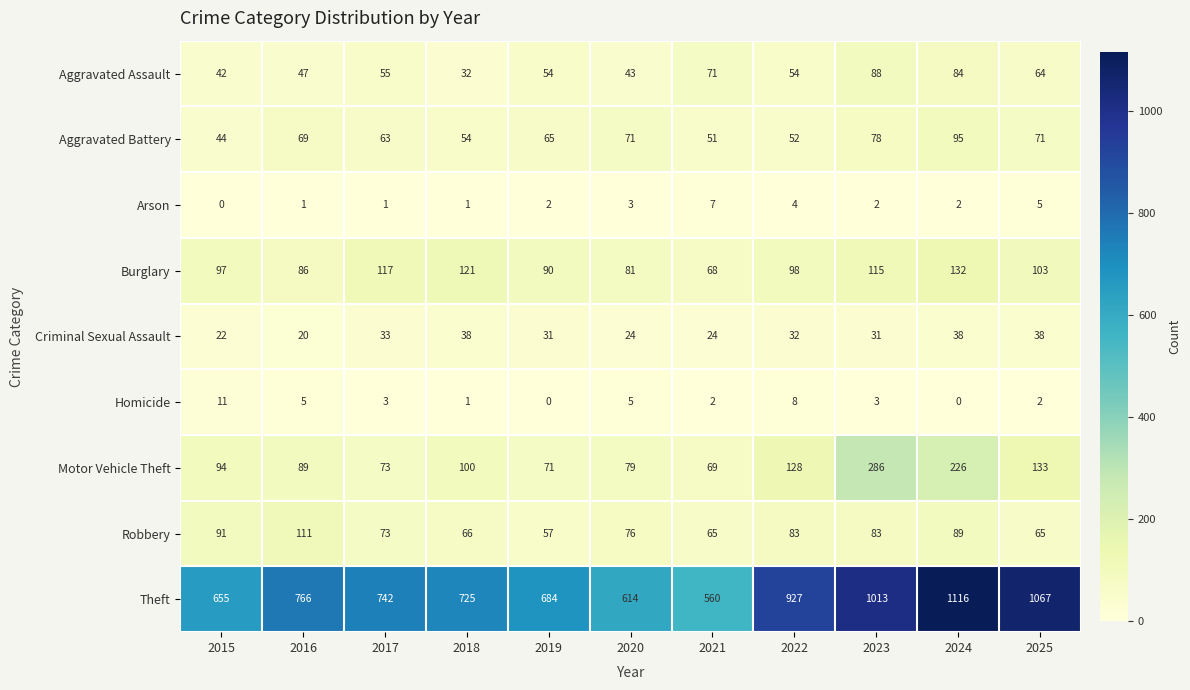

What is the difference between the Motor Vehicle Theft values at 2018 and 2023?

186